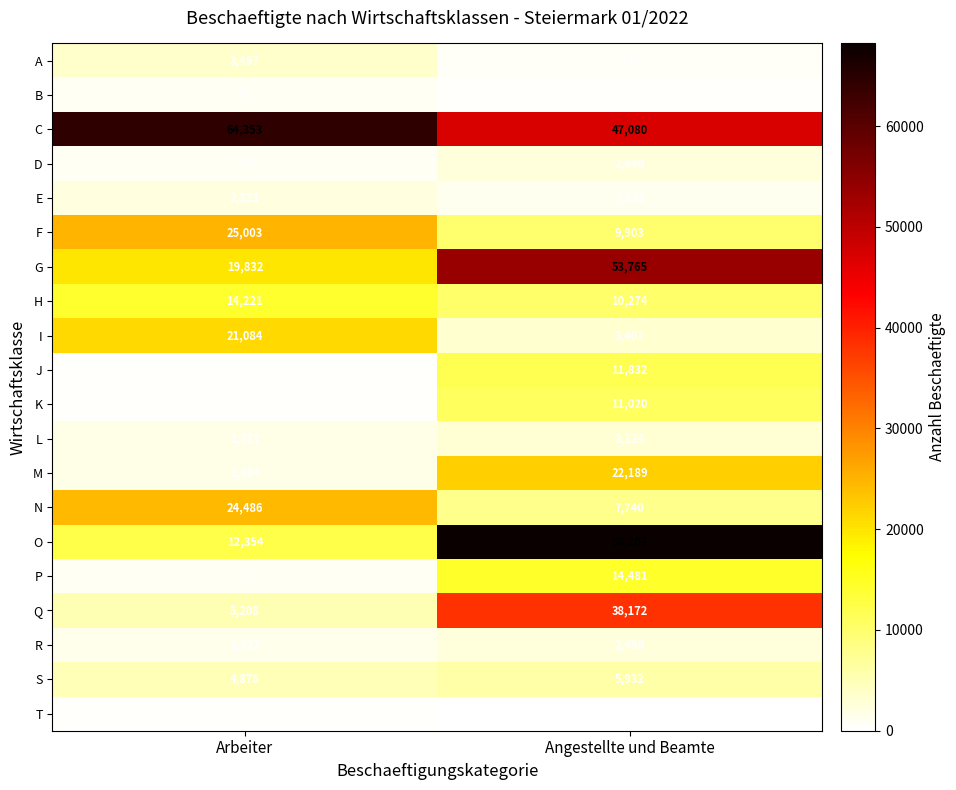

List the series in order of their peak value, highest first.

O, C, G, Q, F, N, M, I, P, H, J, K, S, A, L, R, D, E, B, T